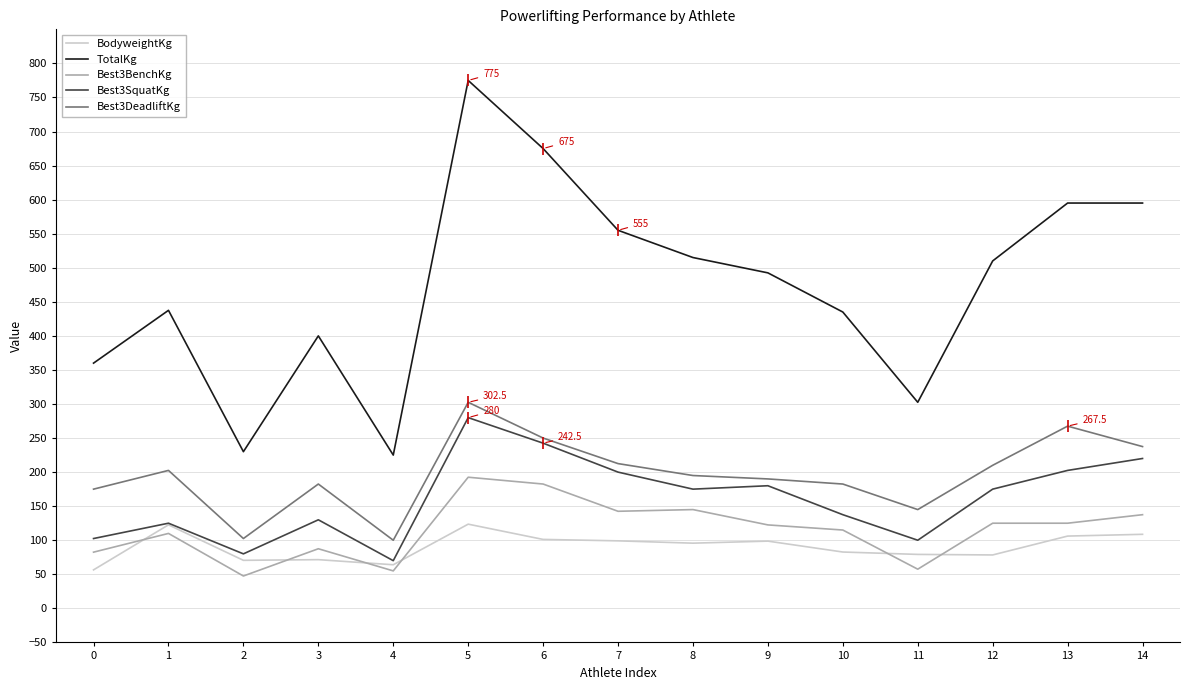

Which series has the widest spread of values?

TotalKg